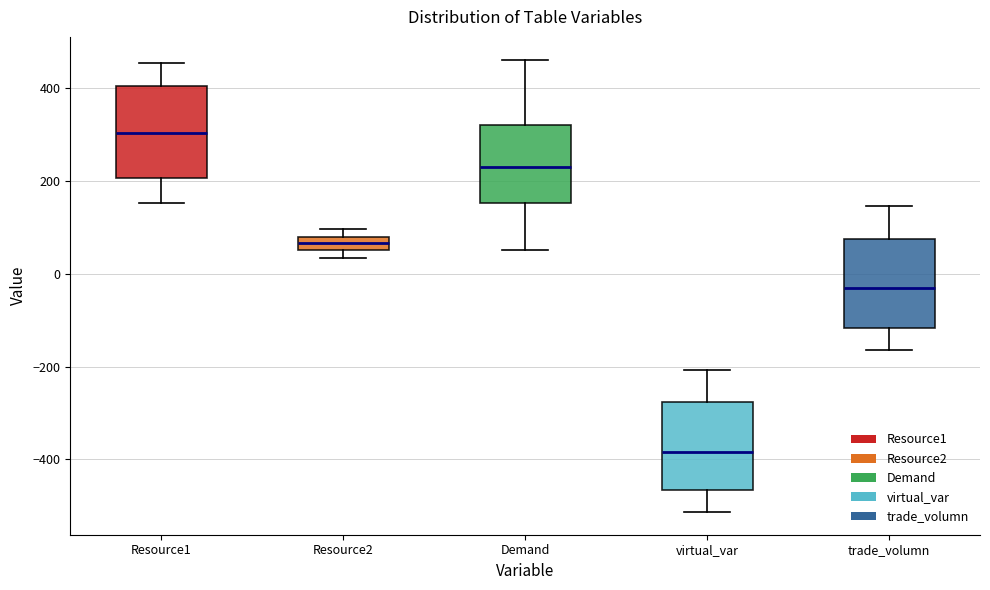

Which box's median line is the highest?

Resource1